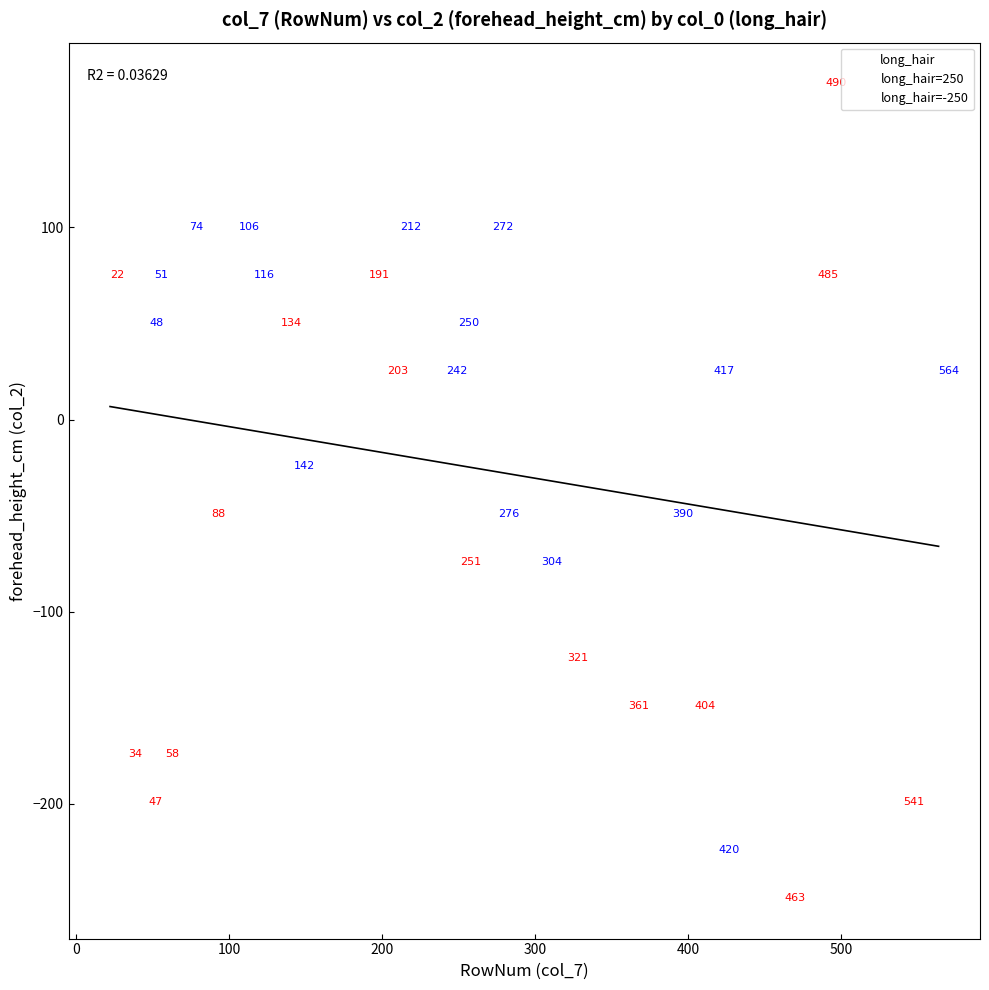

Which series contains the lowest Y value?

long_hair=-250